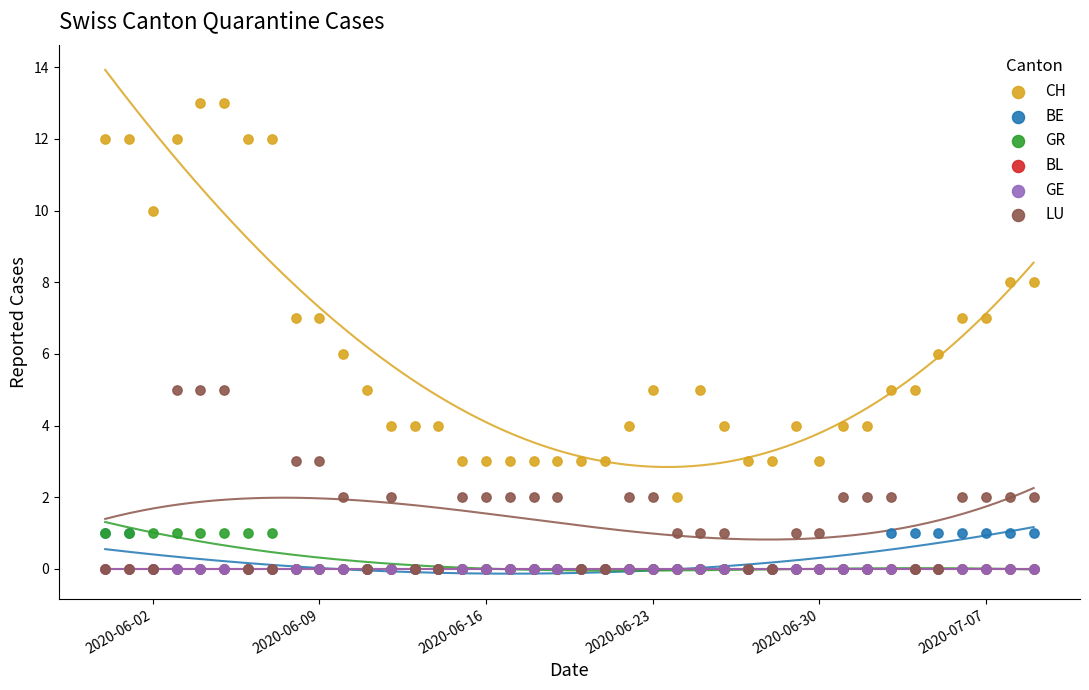

What are all the series names shown in the legend?

CH, BE, GR, BL, GE, LU